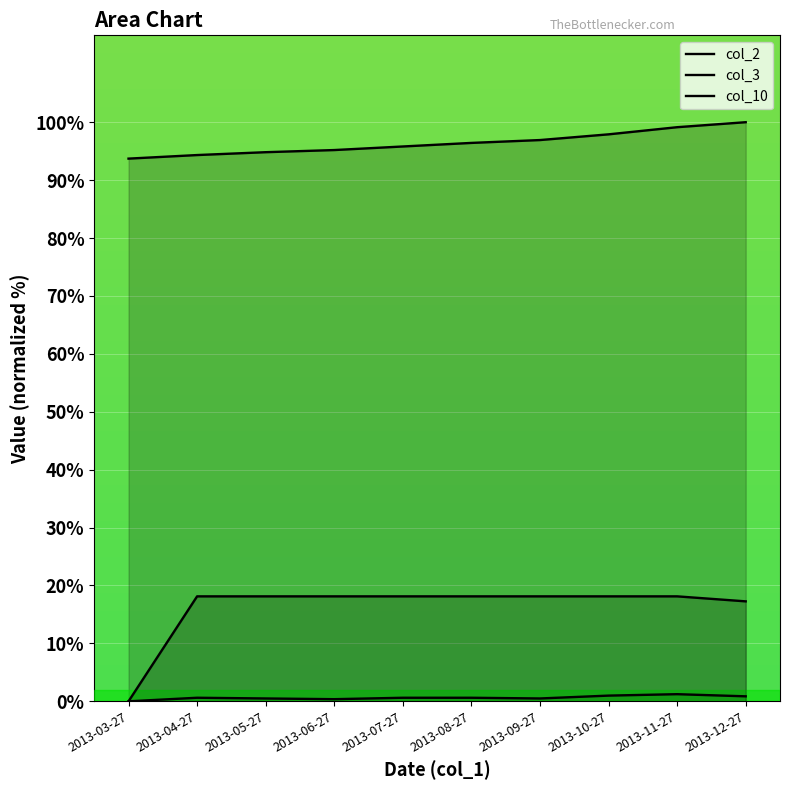

Where is col_10 nearest to the value 9?

2013-12-27